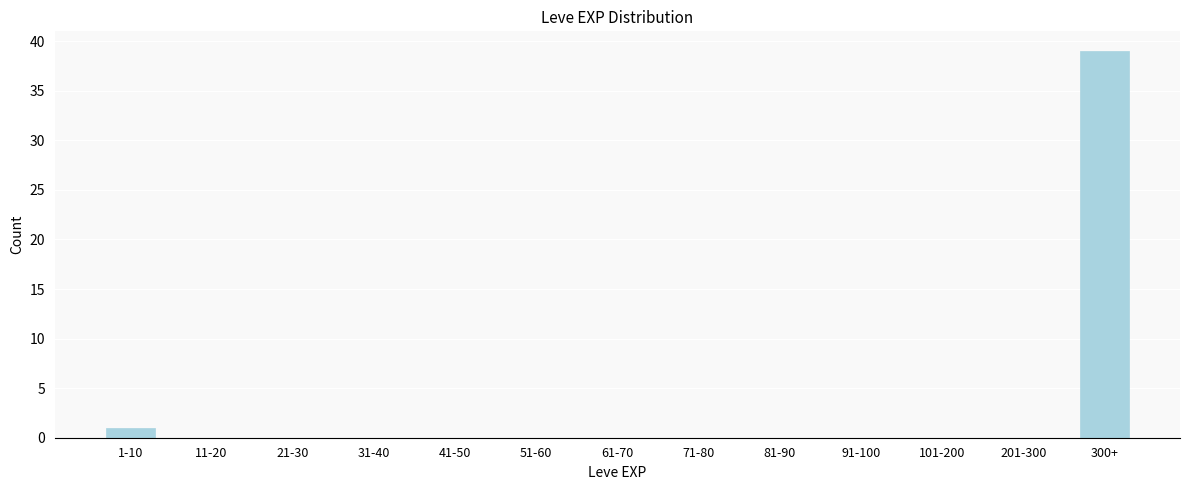

Reading left to right, transcribe all the data shown in this chart.

1-10=1	11-20=0	21-30=0	31-40=0	41-50=0	51-60=0	61-70=0	71-80=0	81-90=0	91-100=0	101-200=0	201-300=0	300+=39